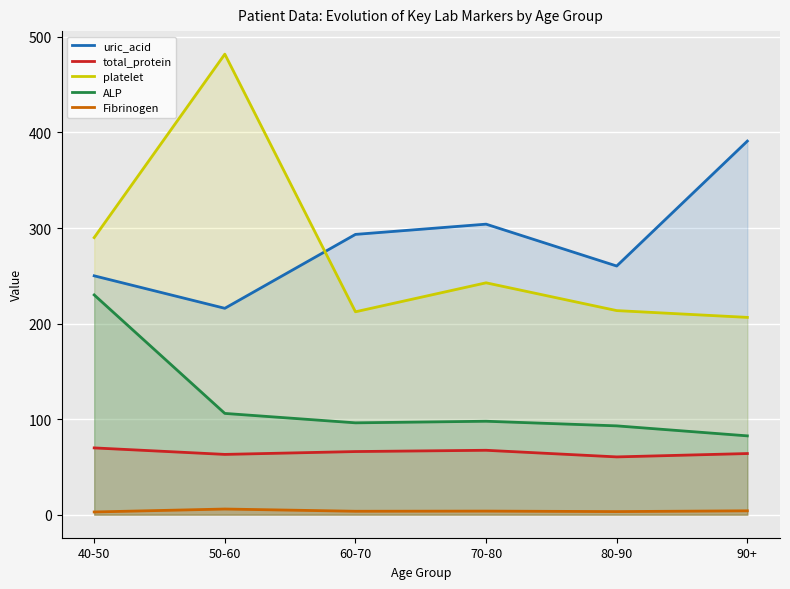

At how many categories does at least one series exceed 344?

2